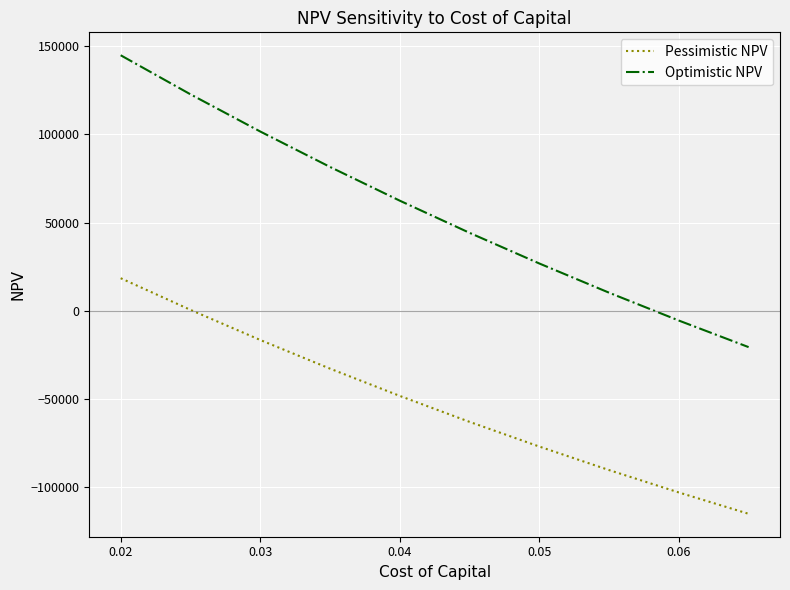

True or false: Optimistic NPV and Pessimistic NPV intersect in this chart.

False